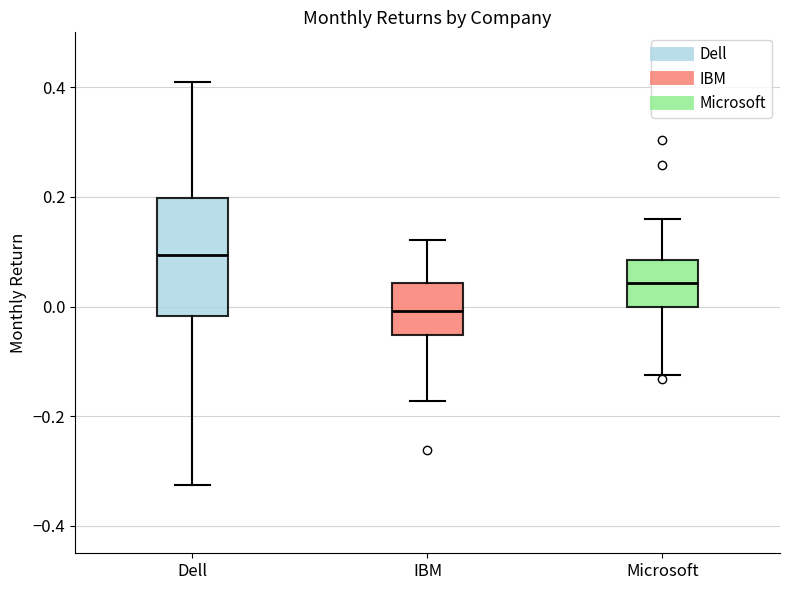

Reading left to right, read every box against the y-axis: the position of its median line, the range the box covers, and the ends of its whiskers. The values are not printed on the chart, so give them approximately, as read against the axis.

Dell: median 0.10, box -0.02 to 0.20, whiskers -0.32 to 0.40
IBM: median 0.00, box -0.06 to 0.04, whiskers -0.18 to 0.12
Microsoft: median 0.04, box 0.00 to 0.08, whiskers -0.12 to 0.16